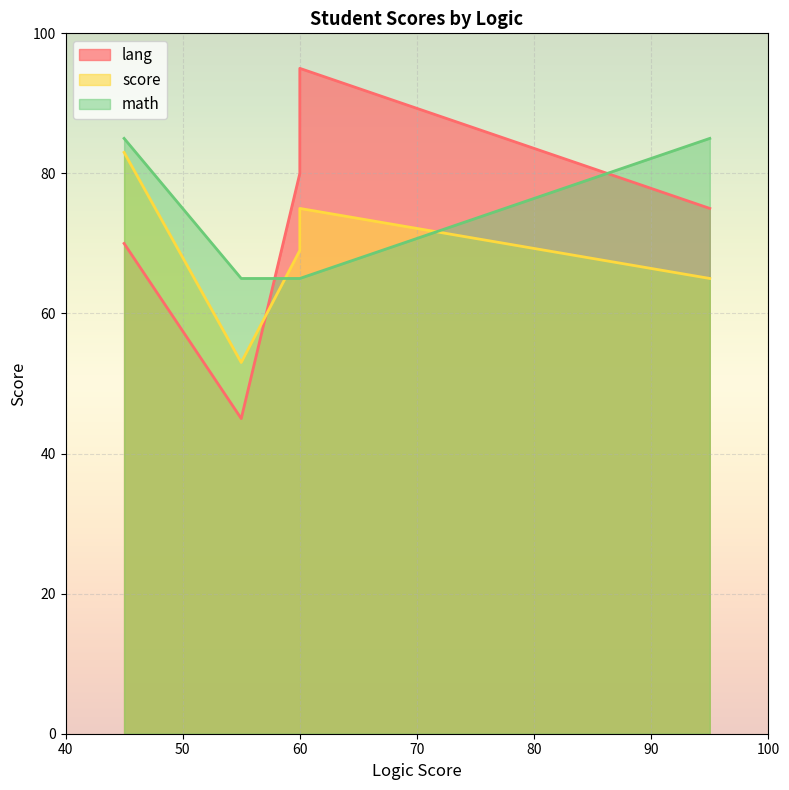

Where do lang and math first cross each other?

55 and 60